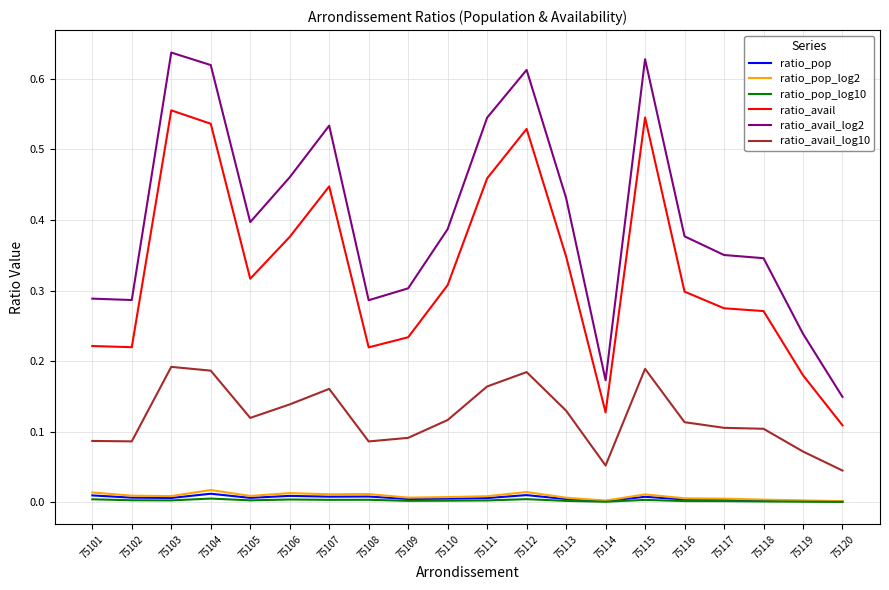

Which series has the widest spread of values?

ratio_avail_log2